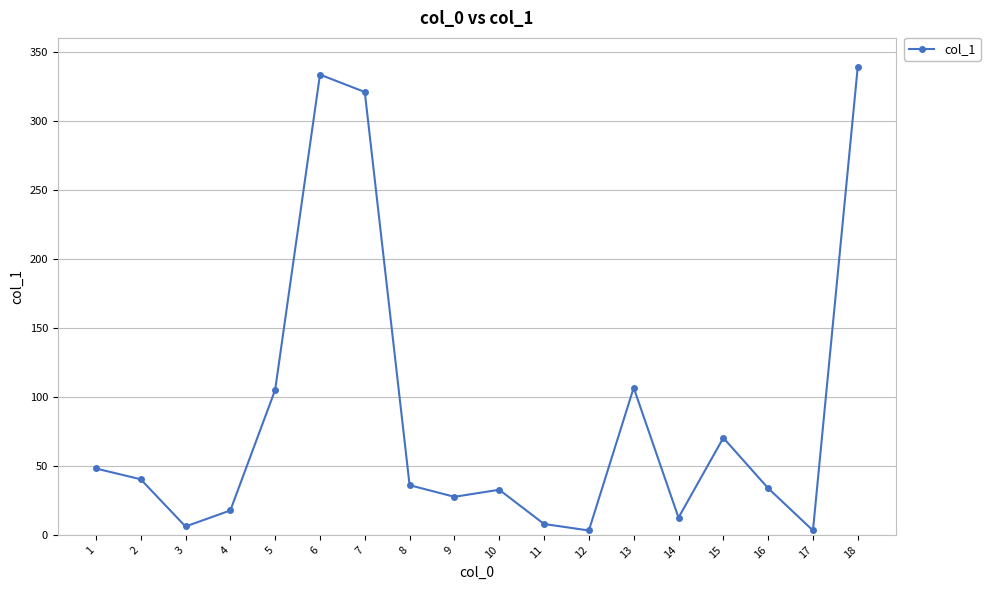

What is the ratio of the value at 2 to the value at 3?

6.6